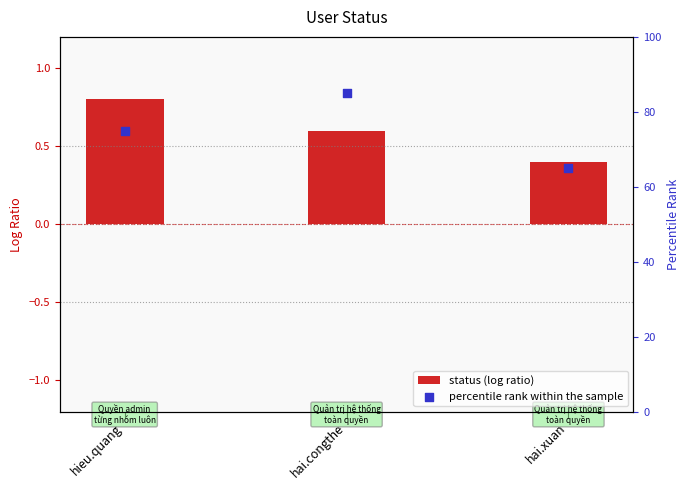

Which series has the largest total across all categories?

percentile rank within the sample